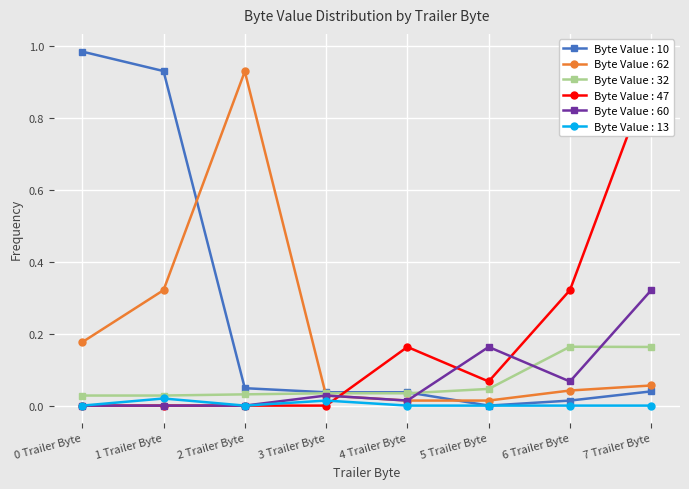

What is the label of the 6th point from the left?

5 Trailer Byte